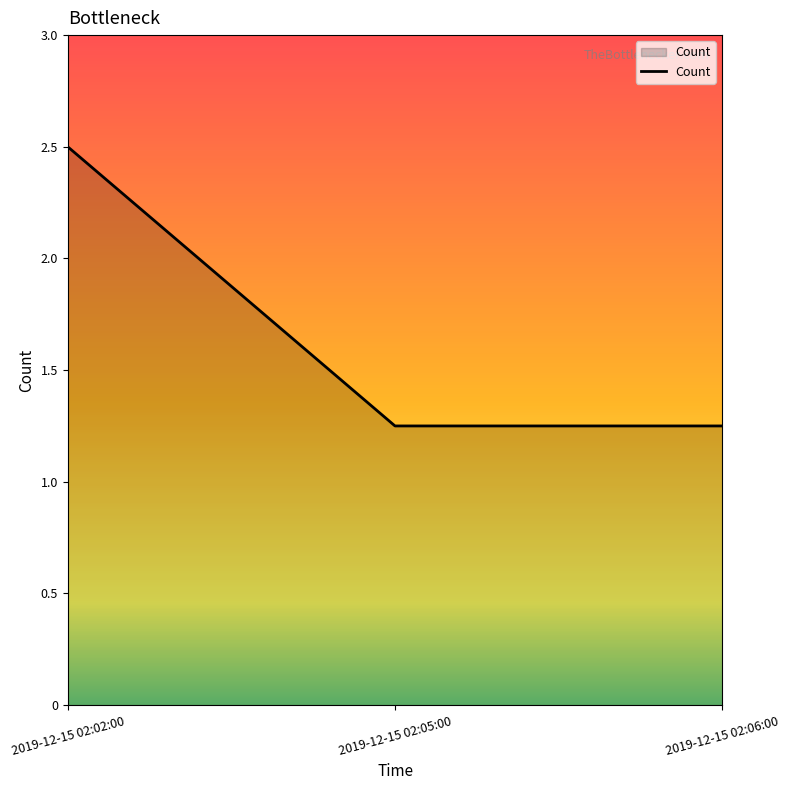

Approximately how many times larger is the value at 2019-12-15 02:05:00 compared to 2019-12-15 02:02:00?

0.5